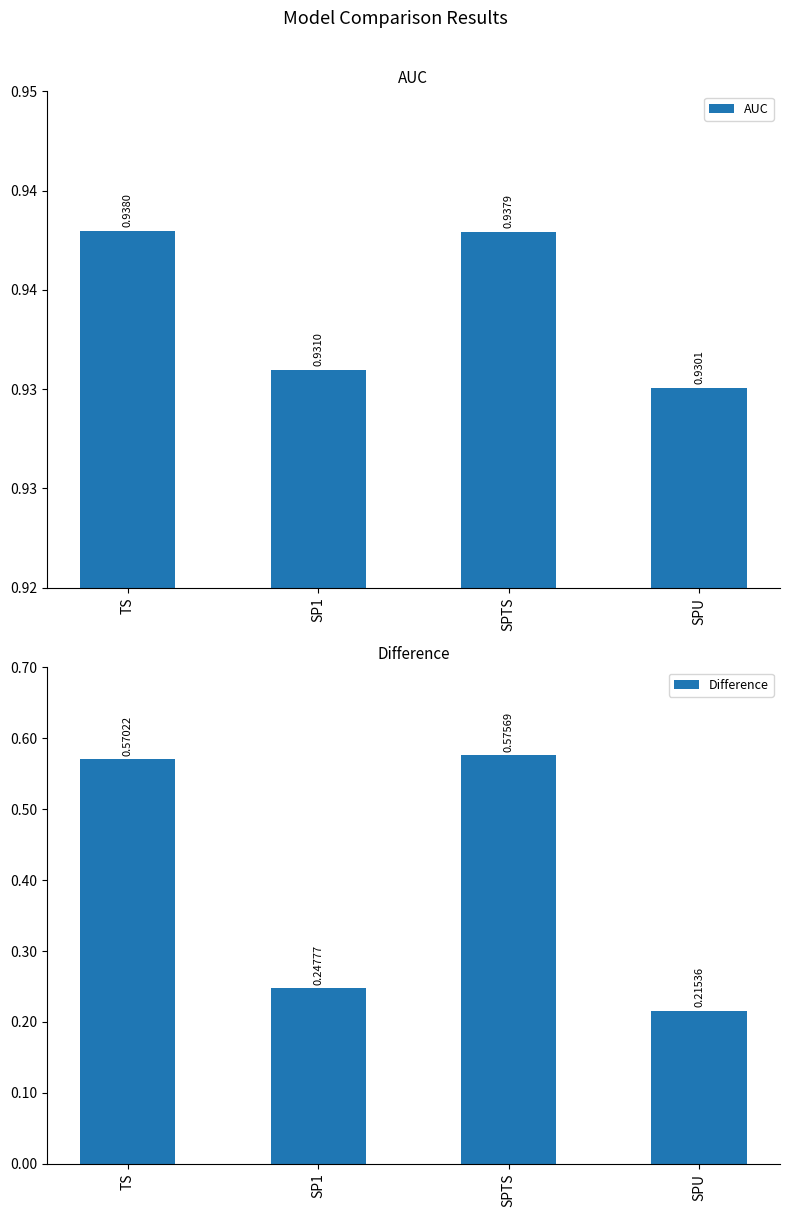

Which category has the lowest value in the Difference series?

SPU